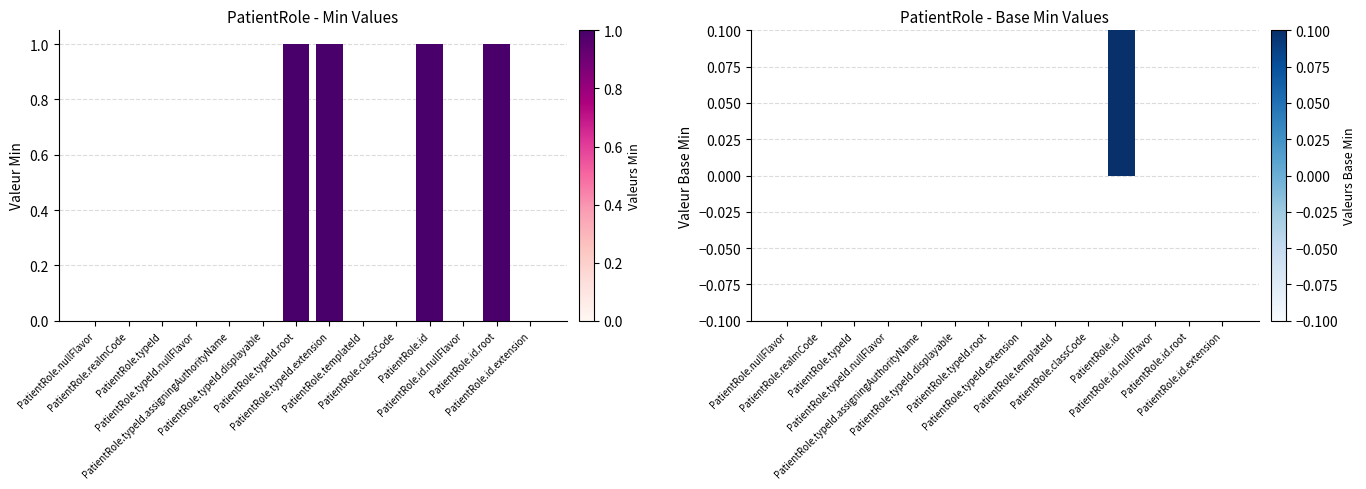

Reading right to left, transcribe all the data shown in this chart.

Min: 0	1	0	1	0	0	1	1	0	0	0	0	0	0
Base Min: 0	0	0	1	0	0	0	0	0	0	0	0	0	0